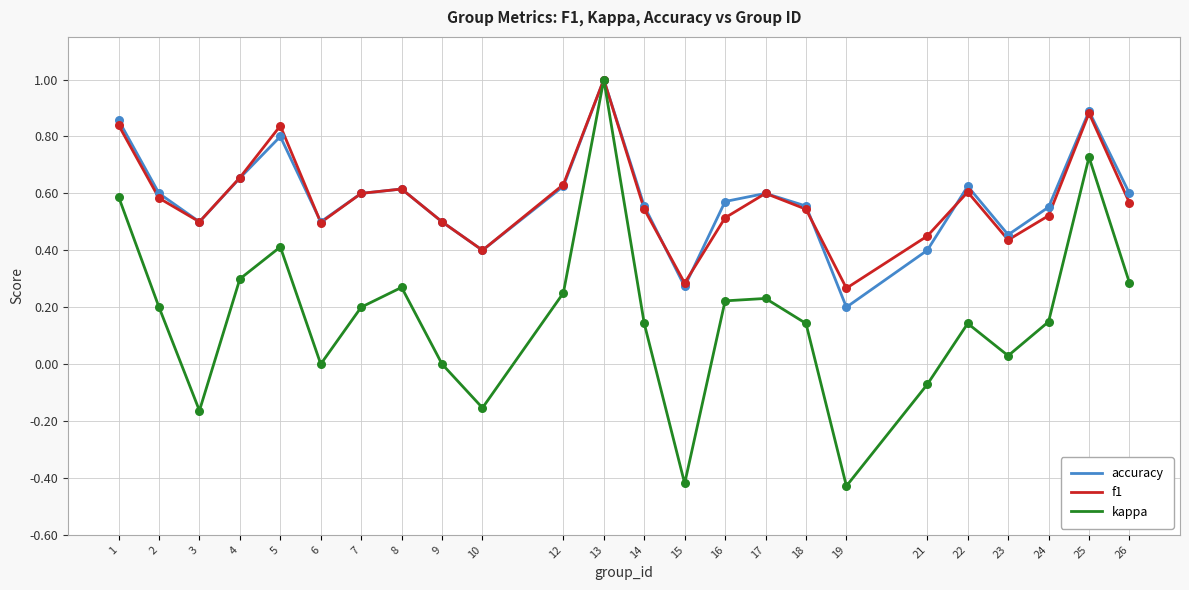

Which series has the largest range (max minus min)?

kappa